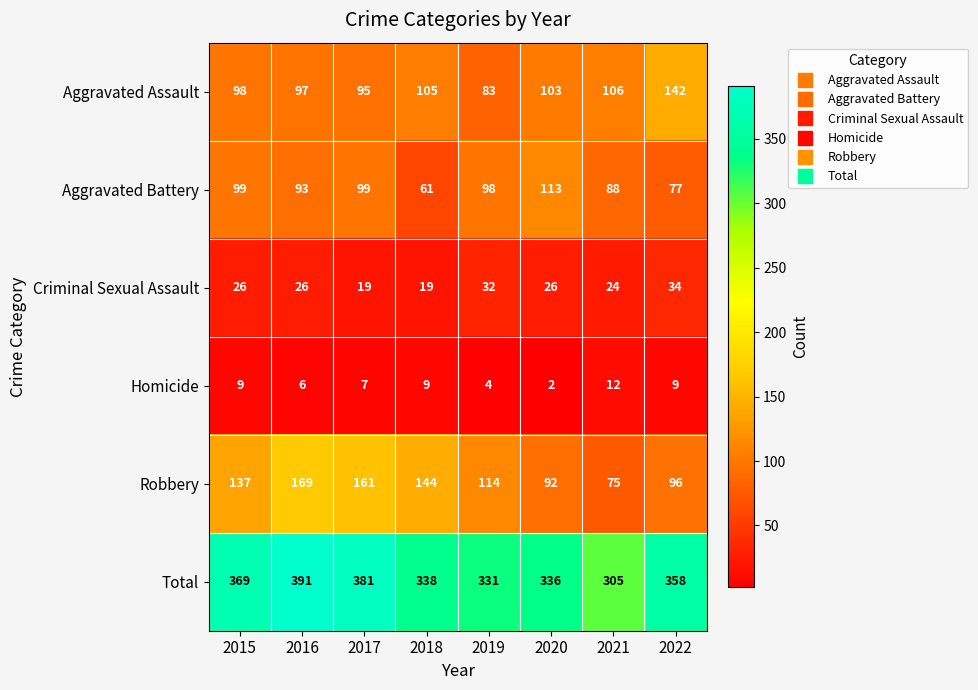

What is the maximum value shown in the chart?

391